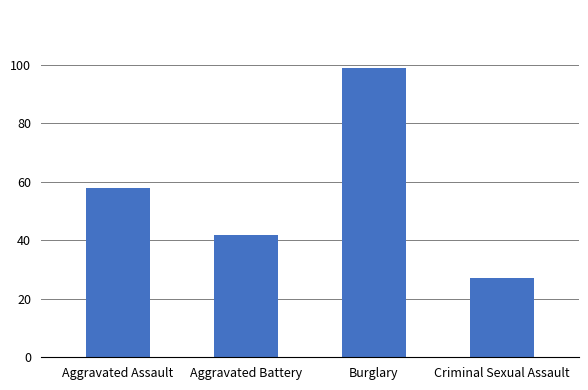

What is the difference between the values at Aggravated Battery and Criminal Sexual Assault?

15